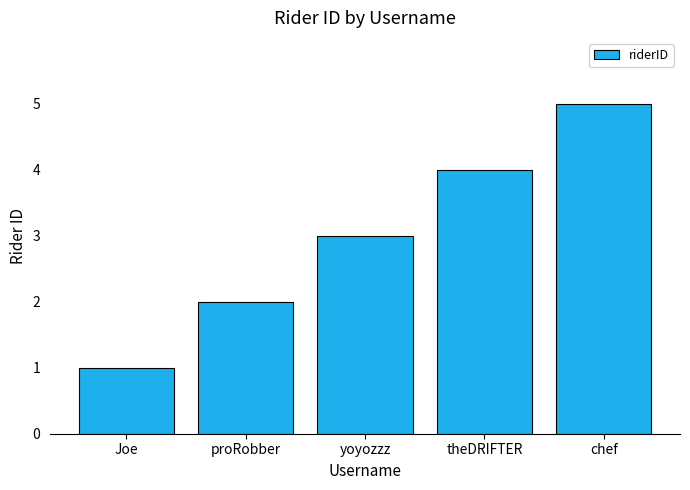

How many bars are there in total?

5